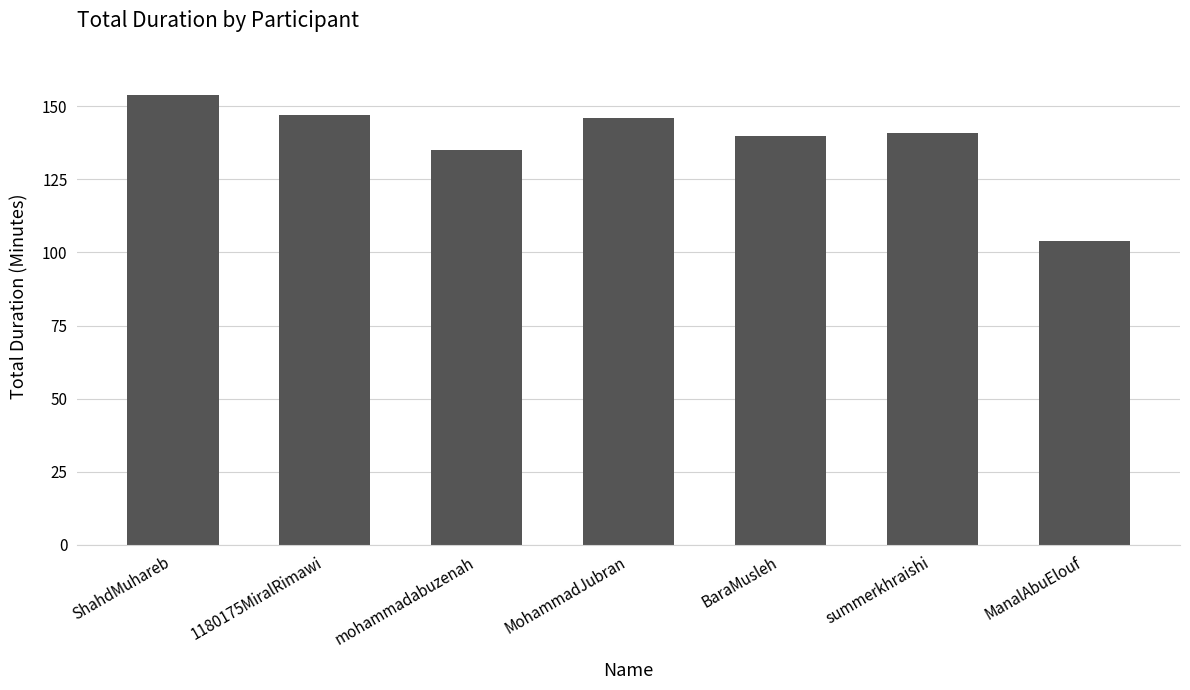

What is the difference between the second highest and second lowest values?

12